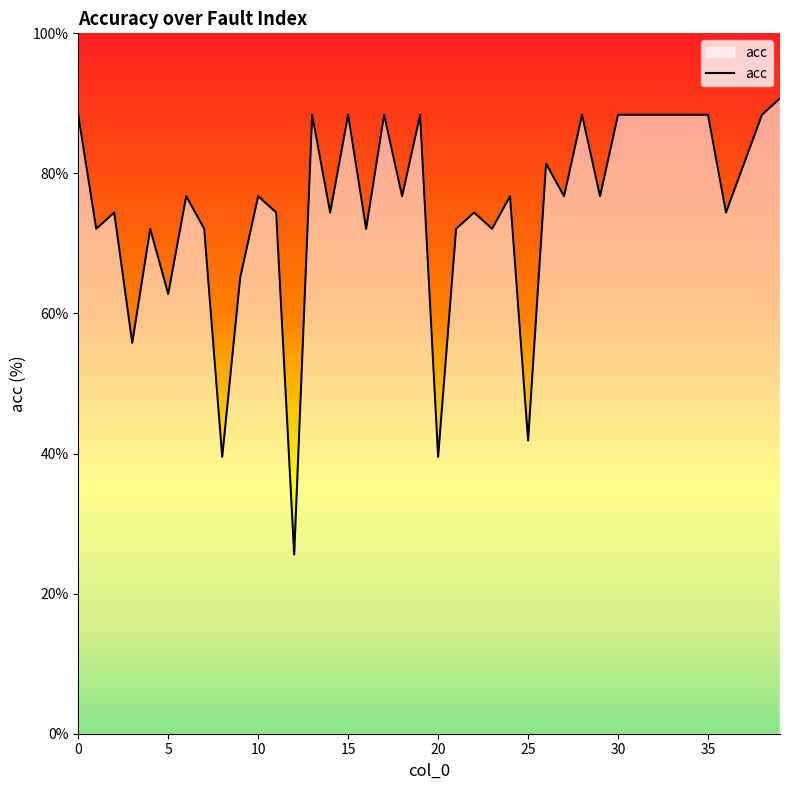

What is the maximum value shown in the chart?

90.7